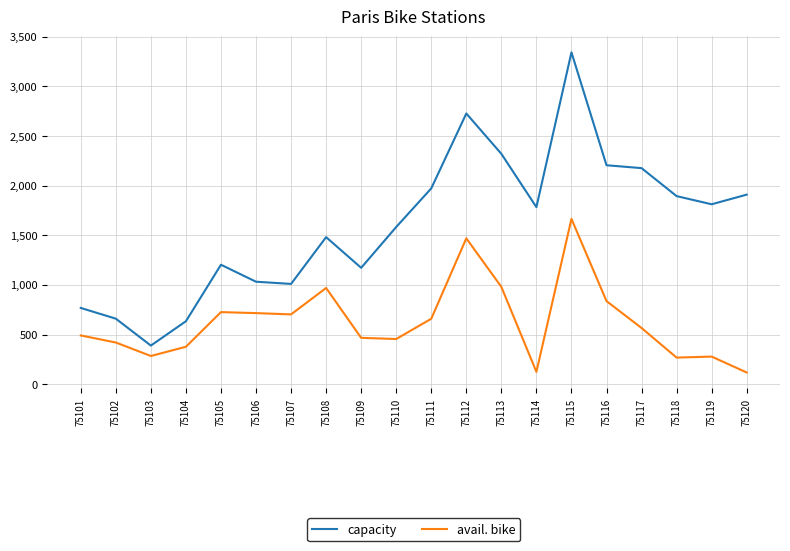

List the series in order of their peak value, highest first.

capacity, avail. bike